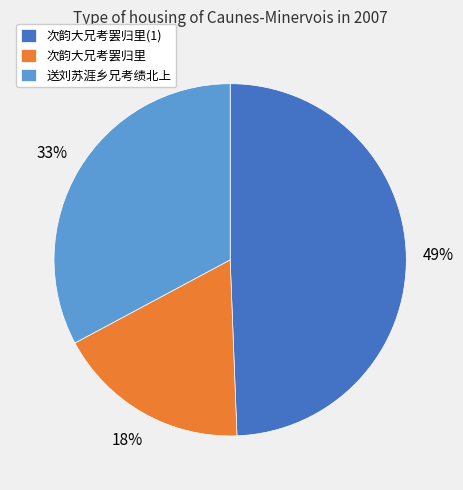

Which slice is the smallest?

次韵大兄考罢归里